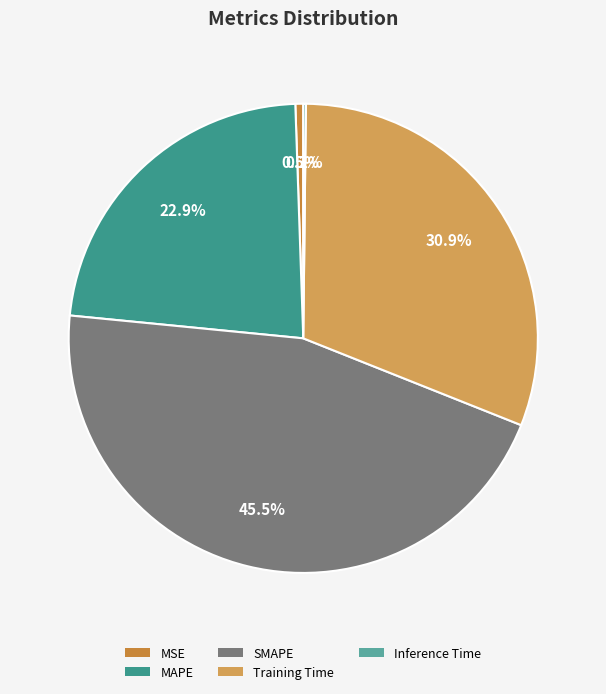

How many slices are in this pie chart?

5